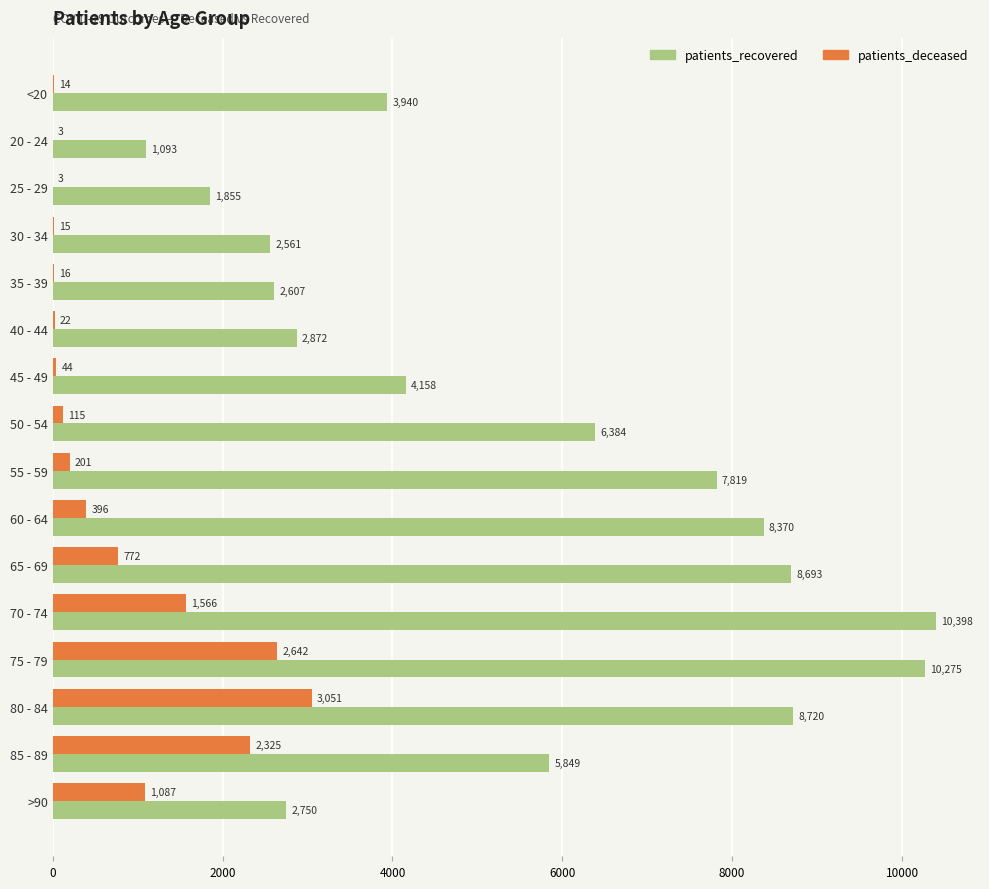

Where is patients_recovered nearest to the value 5745?

85 - 89